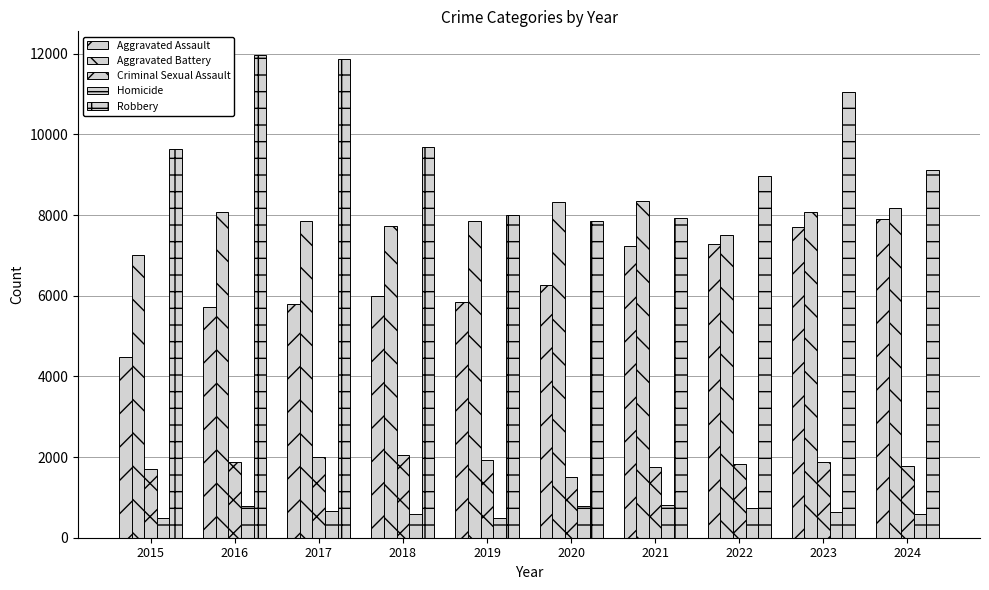

Rank the categories by Robbery value from highest to lowest.

2016, 2017, 2023, 2018, 2015, 2024, 2022, 2019, 2021, 2020